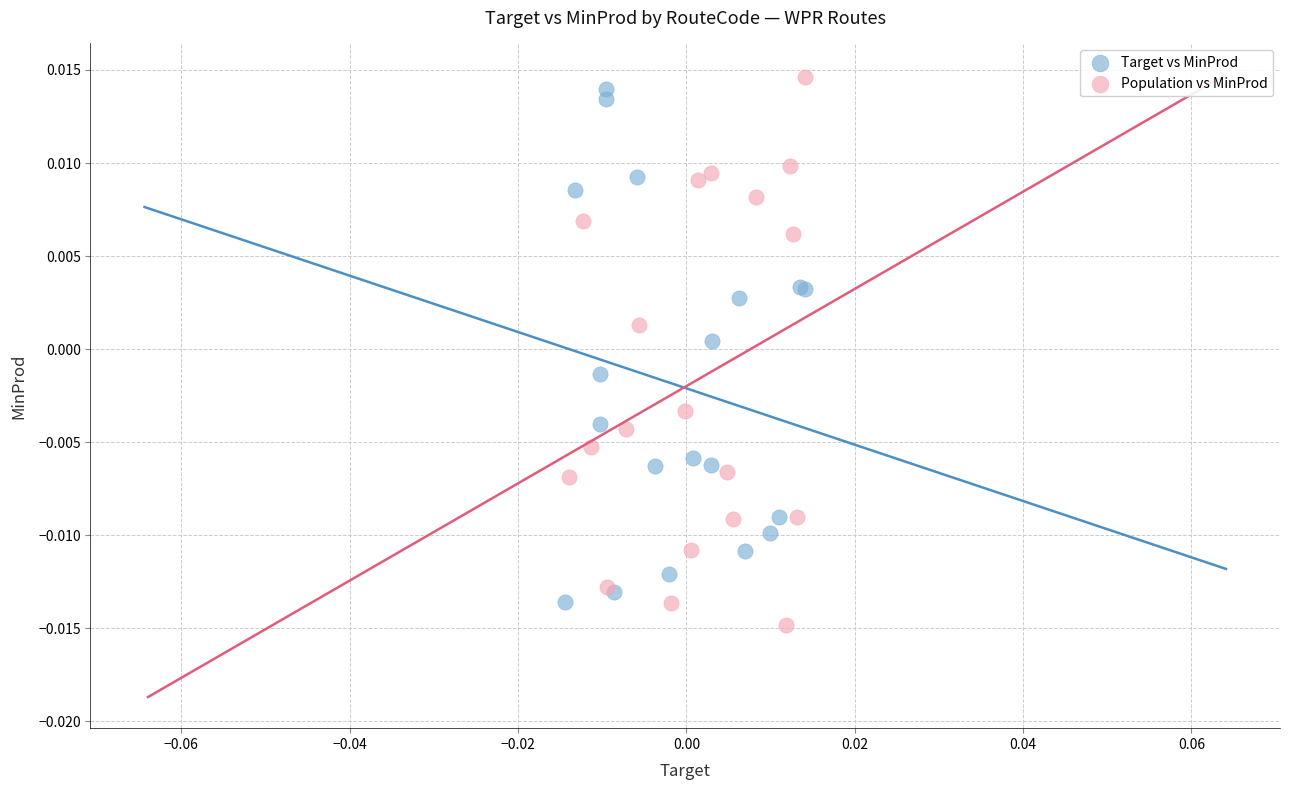

What are all the series names shown in the legend?

Target vs MinProd, Population vs MinProd